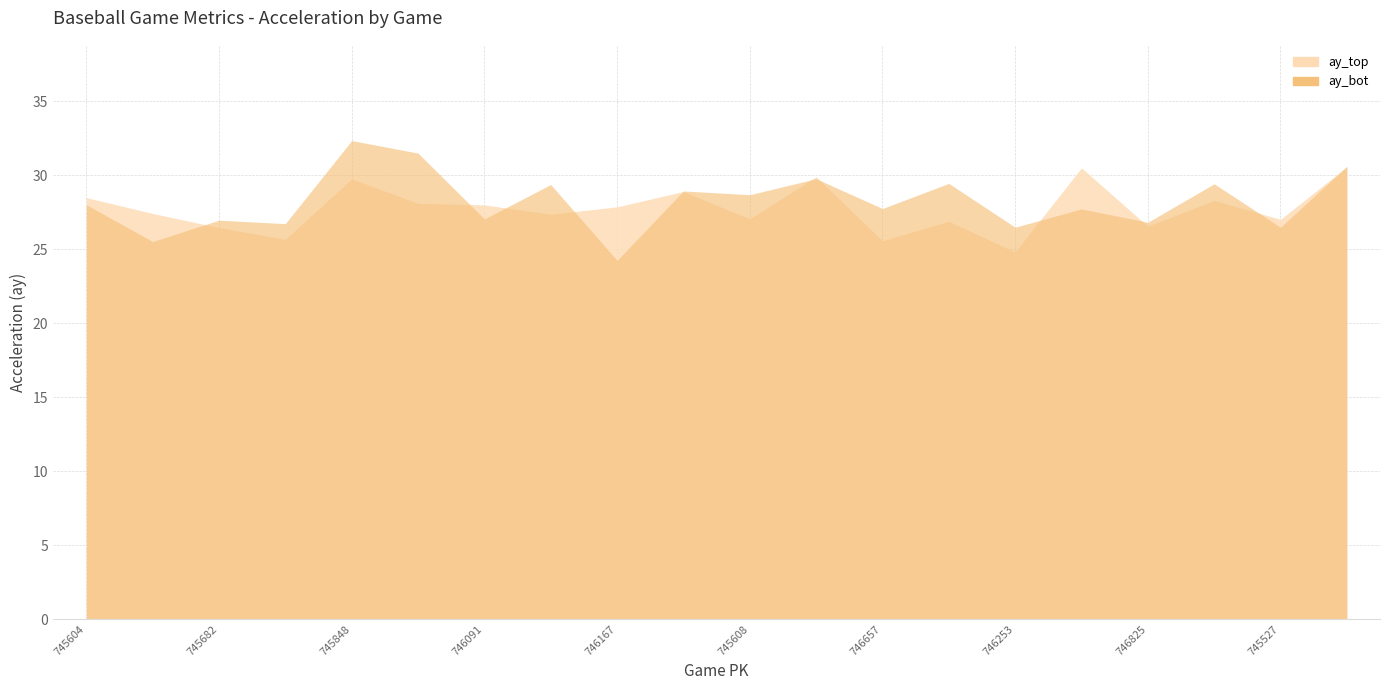

Reading left to right, list all the values displayed in this chart.

ay_top: 745604=28.5	745276=27.4	745682=26.4	747223=25.7	745848=29.7	746412=28.1	746091=28.0	745435=27.4	746167=27.8	745117=28.9	745608=27.0	745767=29.9	746657=25.6	744955=26.9	746253=24.8	745036=30.5	746825=26.5	744885=28.3	745527=27.0	746334=30.6
ay_bot: 745604=28.0	745276=25.5	745682=27.0	747223=26.7	745848=32.3	746412=31.5	746091=27.0	745435=29.4	746167=24.2	745117=28.9	745608=28.7	745767=29.8	746657=27.7	744955=29.4	746253=26.5	745036=27.7	746825=26.8	744885=29.4	745527=26.5	746334=30.6